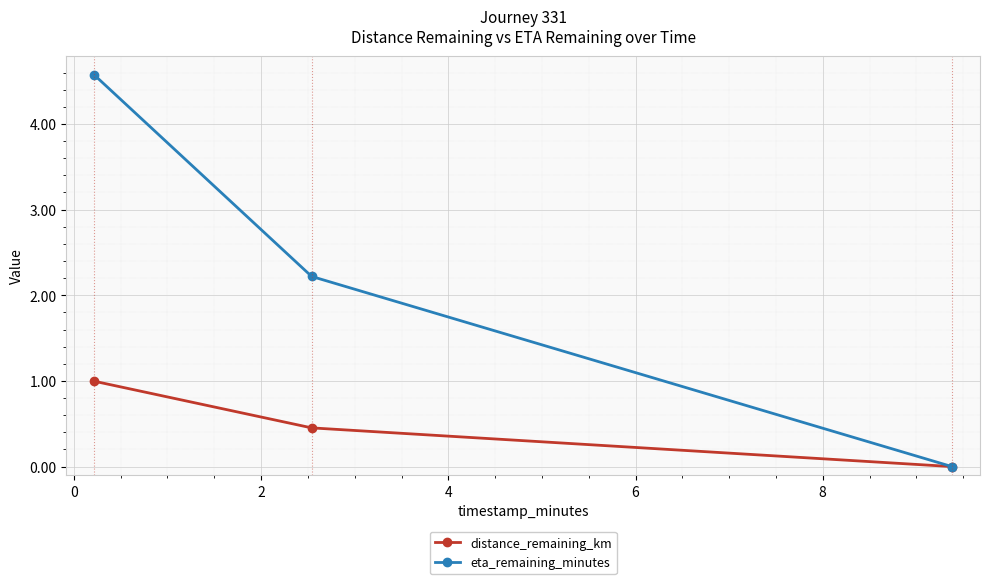

What is the greatest value displayed?

4.6